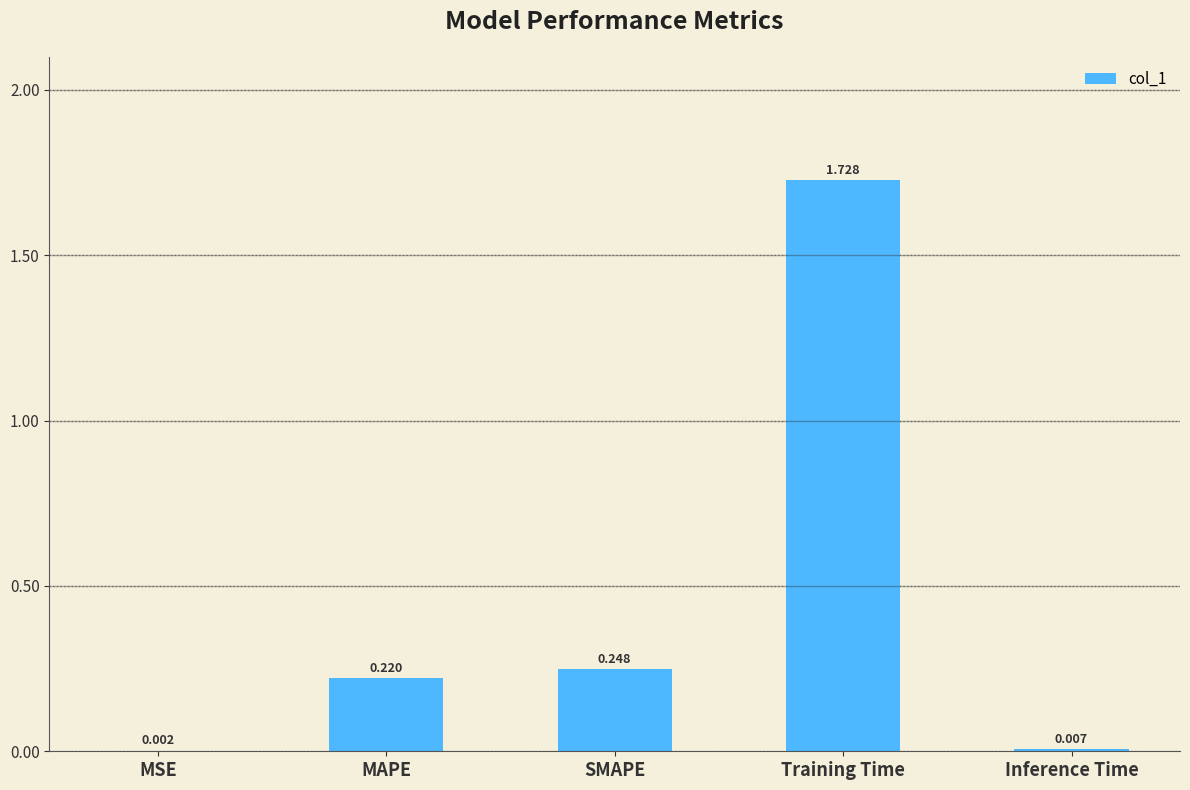

Where is the data nearest to the value 0?

MSE